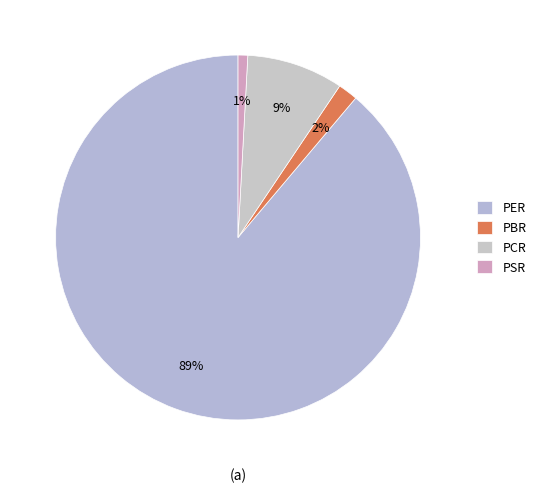

What percentage is the PBR slice, to the nearest percent?

2%